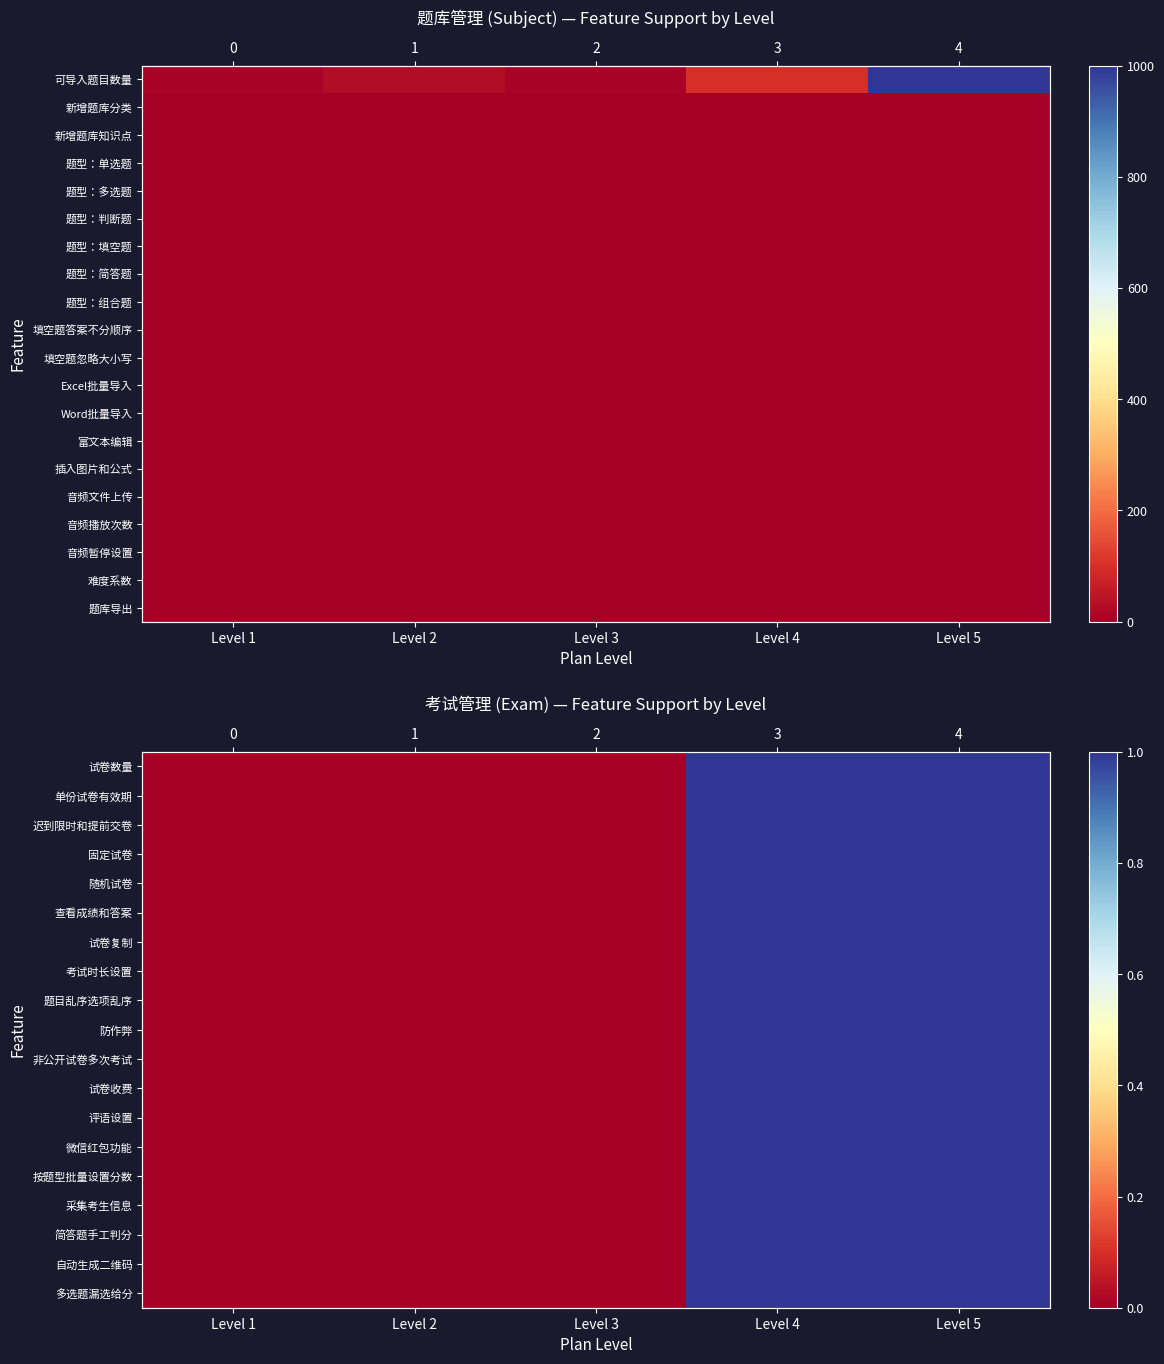

Rank the series by their maximum value, from highest to lowest.

试卷数量, 单份试卷有效期, 迟到限时和提前交卷, 固定试卷, 随机试卷, 查看成绩和答案, 试卷复制, 考试时长设置, 题目乱序选项乱序, 防作弊, 非公开试卷多次考试, 试卷收费, 评语设置, 微信红包功能, 按题型批量设置分数, 采集考生信息, 简答题手工判分, 自动生成二维码, 多选题漏选给分, 题库导出